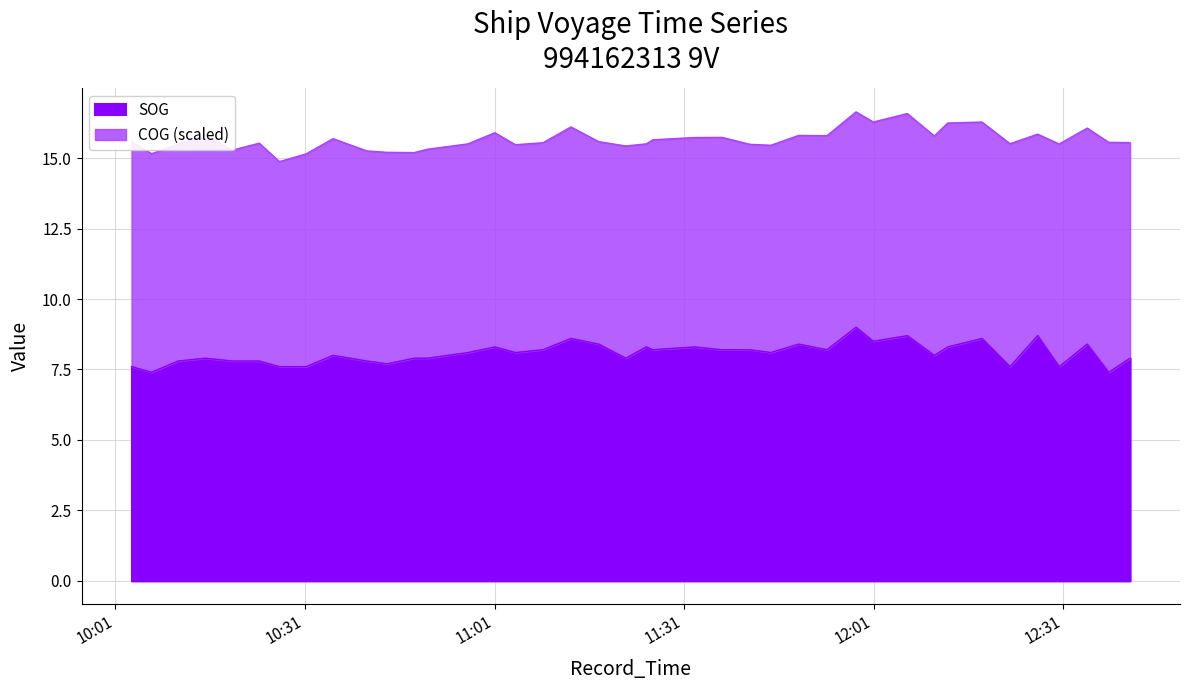

How many data points does each series have?

40